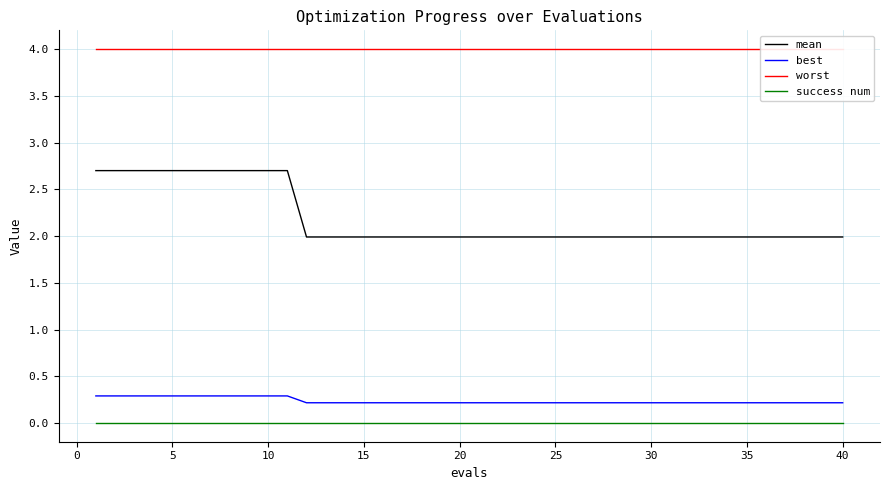

True or false: worst and best cross at least once.

False